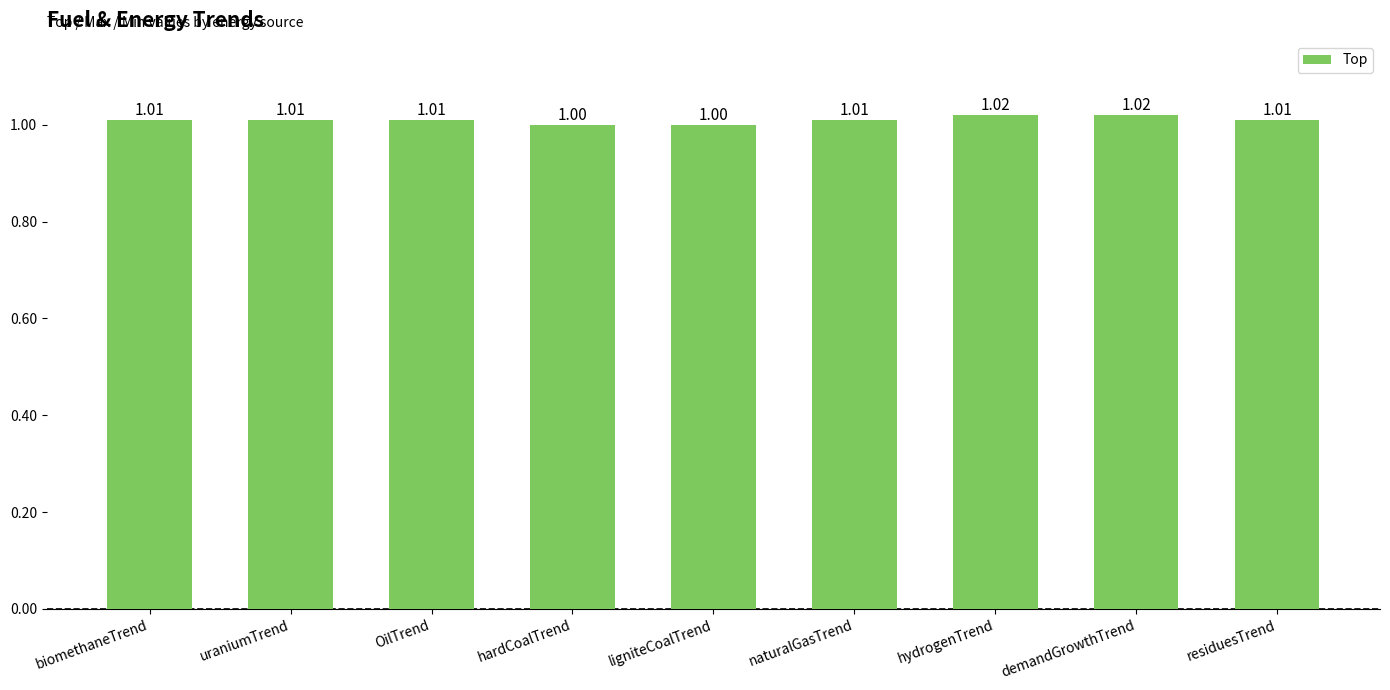

Which has a higher value, hydrogenTrend or hardCoalTrend?

hydrogenTrend